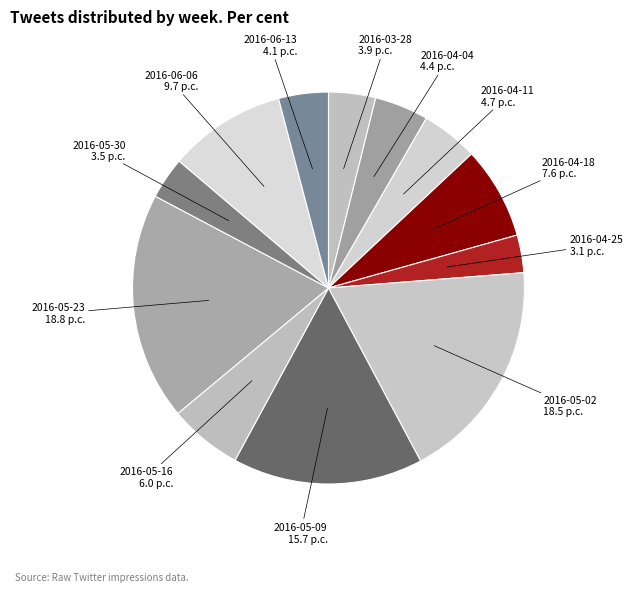

What is the ratio of the value at 2016-04-18 to the value at 2016-05-16?

1.3